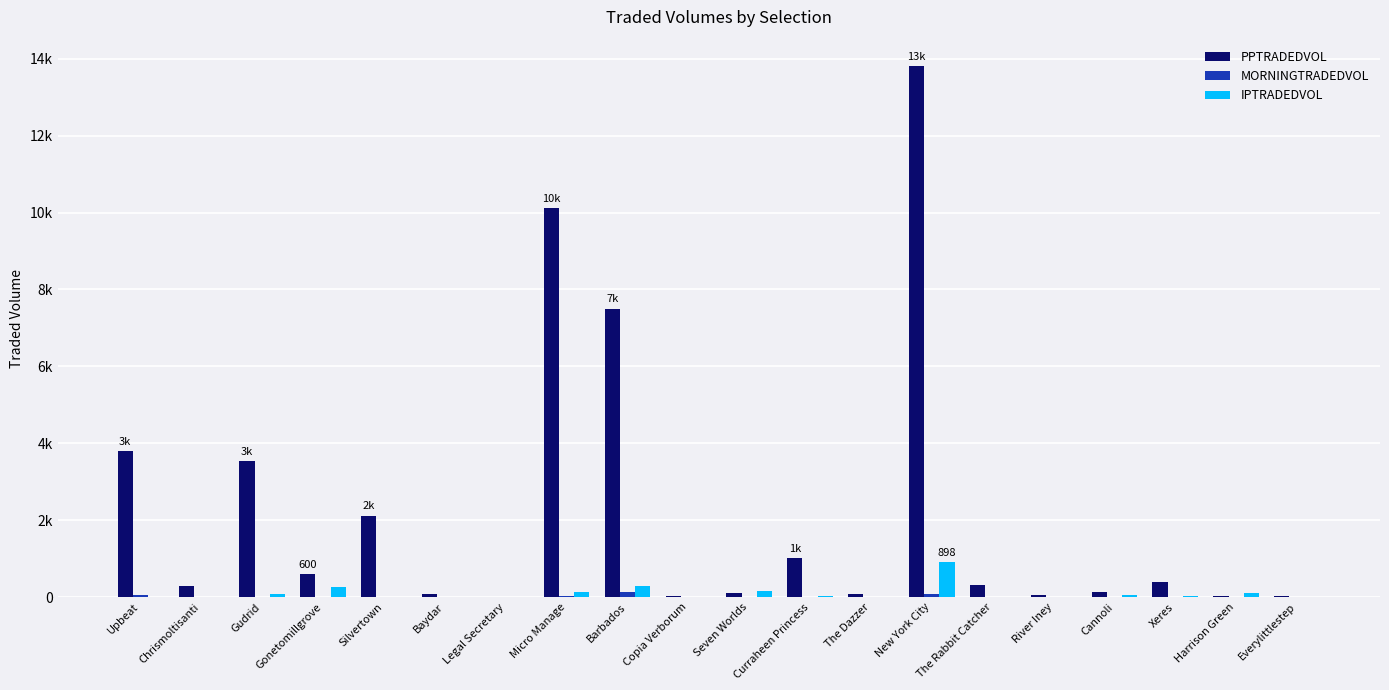

Does the chart contain stacked bars?

No